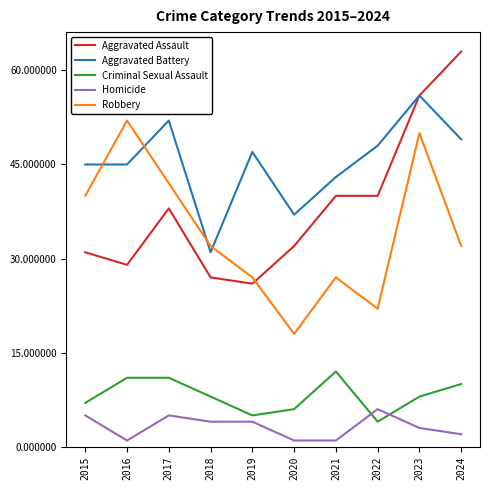

True or false: Aggravated Assault and Criminal Sexual Assault intersect in this chart.

False